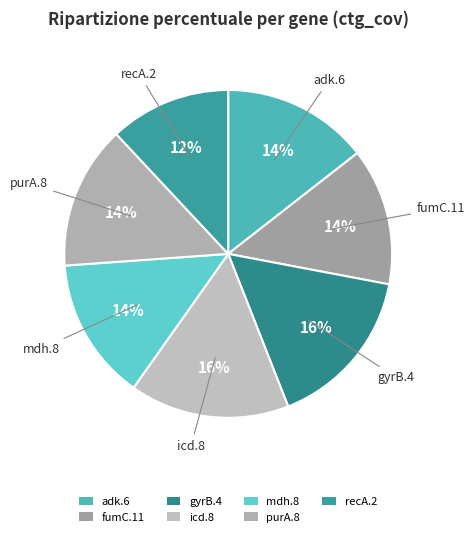

What percentage is the mdh.8 slice, to the nearest percent?

14%